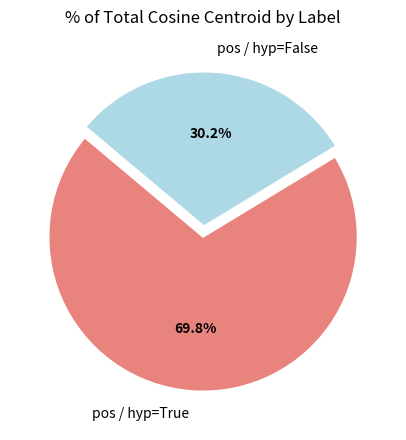

Is pos / hyp=False the majority of the pie?

No